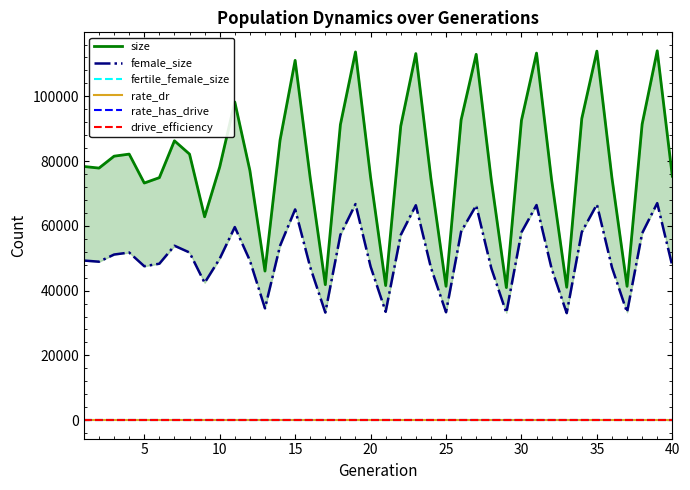

How many lines are shown in the chart?

6